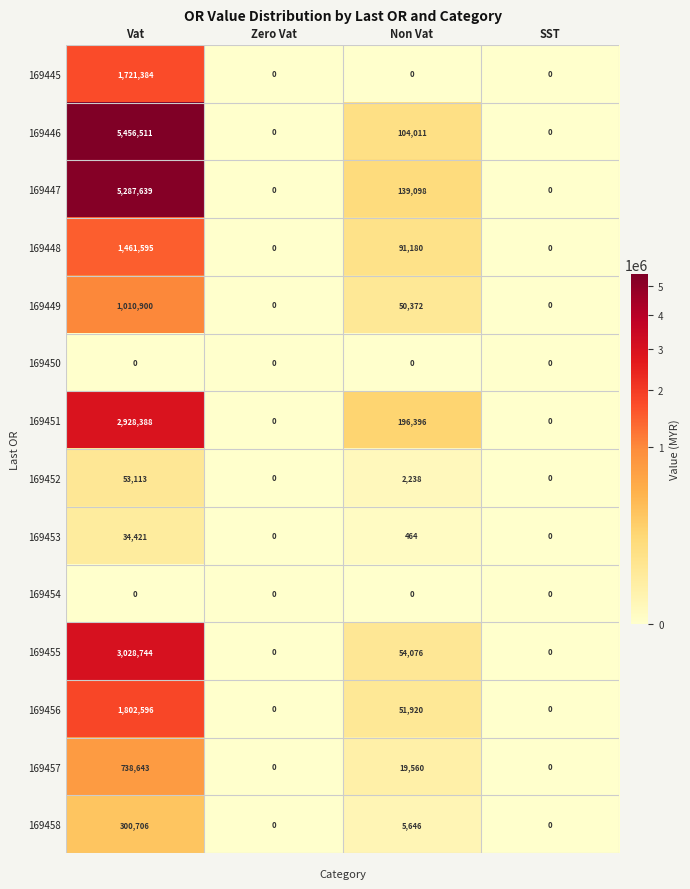

Where does the 169456 series first go above 51920?

Vat